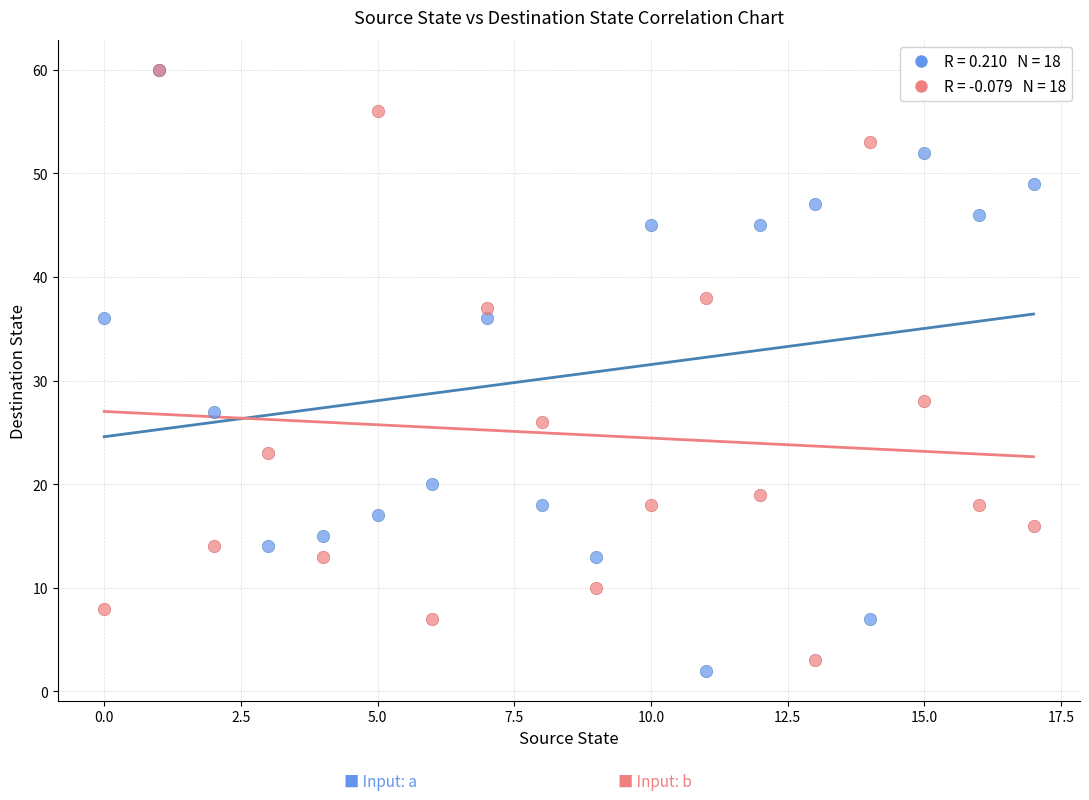

Across all series, what Y value is closest to 31?

28